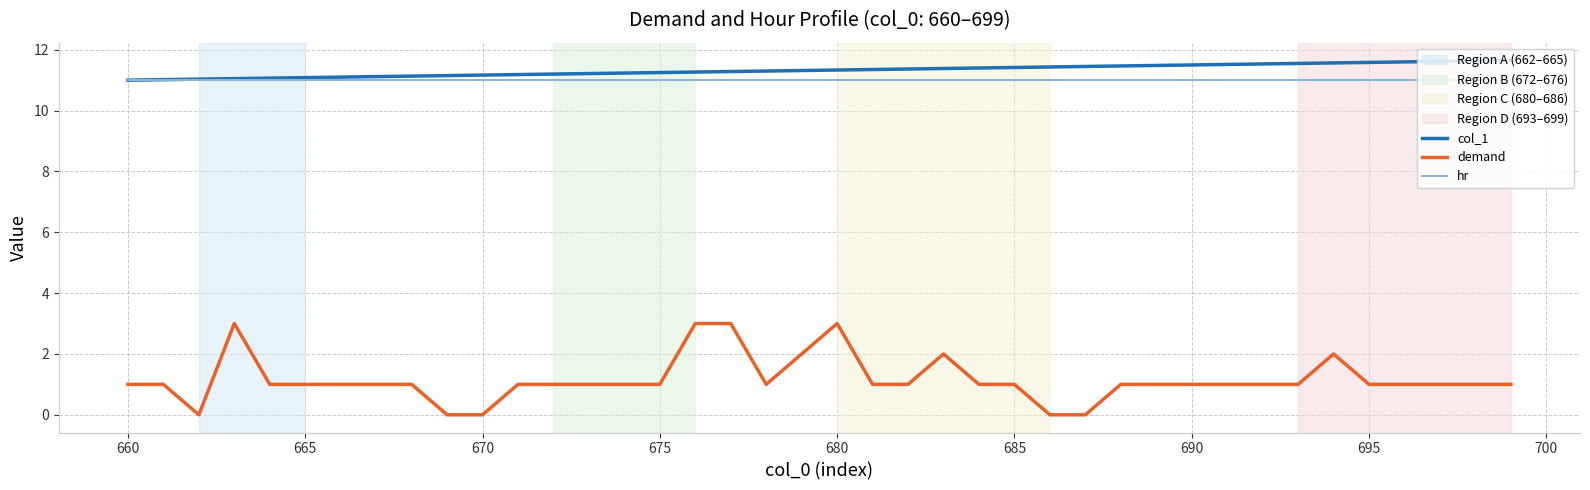

Which series has the largest total across all categories?

col_1